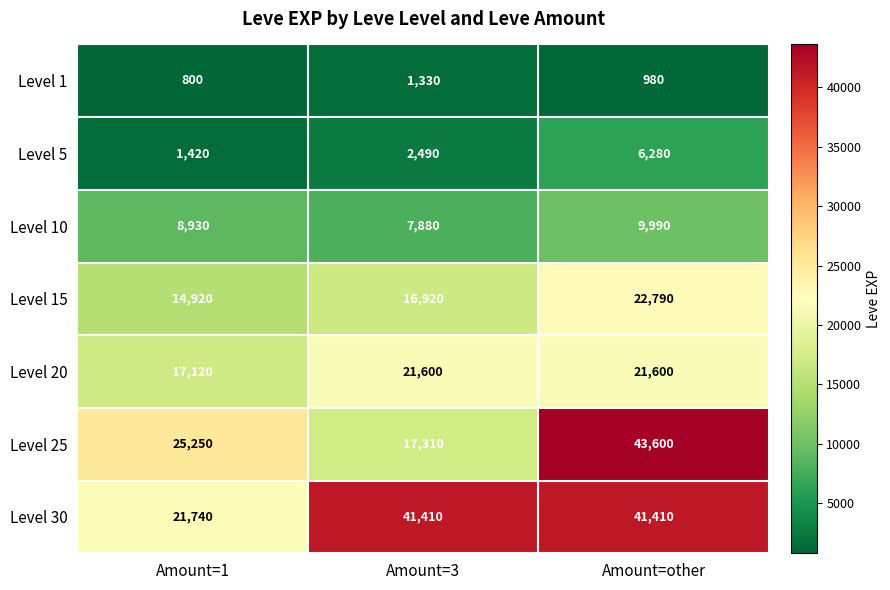

What is the total value across all series at Amount=1?

90180